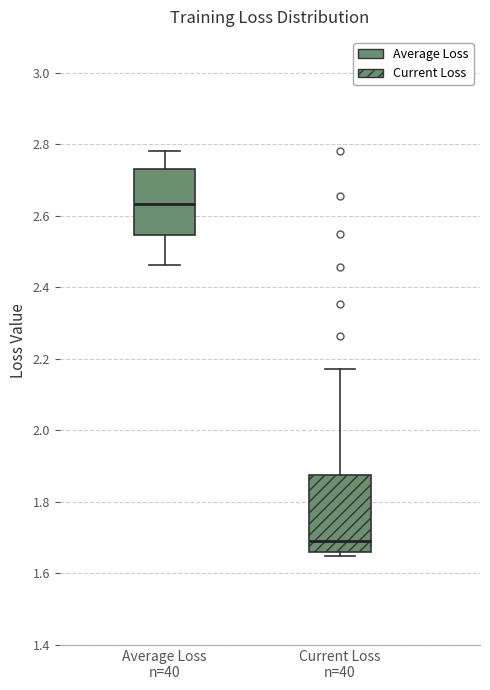

Reading left to right, read every box against the y-axis: the position of its median line, the range the box covers, and the ends of its whiskers. The values are not printed on the chart, so give them approximately, as read against the axis.

Average Loss n=40: median 2.64, box 2.54 to 2.72, whiskers 2.46 to 2.78
Current Loss n=40: median 1.70, box 1.66 to 1.88, whiskers 1.64 to 2.18